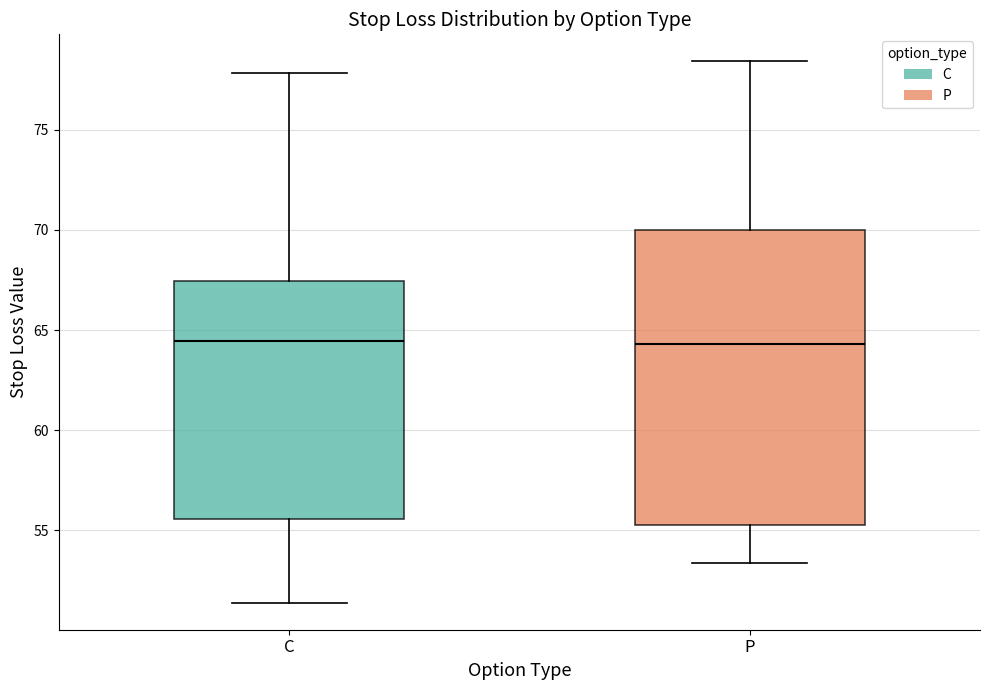

Reading left to right, read every box against the y-axis: the position of its median line, the range the box covers, and the ends of its whiskers. The values are not printed on the chart, so give them approximately, as read against the axis.

C: median 64.5, box 55.5 to 67.5, whiskers 51.5 to 78.0
P: median 64.5, box 55.5 to 70.0, whiskers 53.5 to 78.5